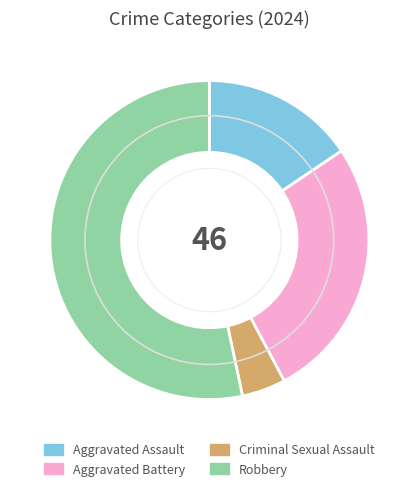

Do Aggravated Assault and Criminal Sexual Assault together represent more than half of the pie?

No